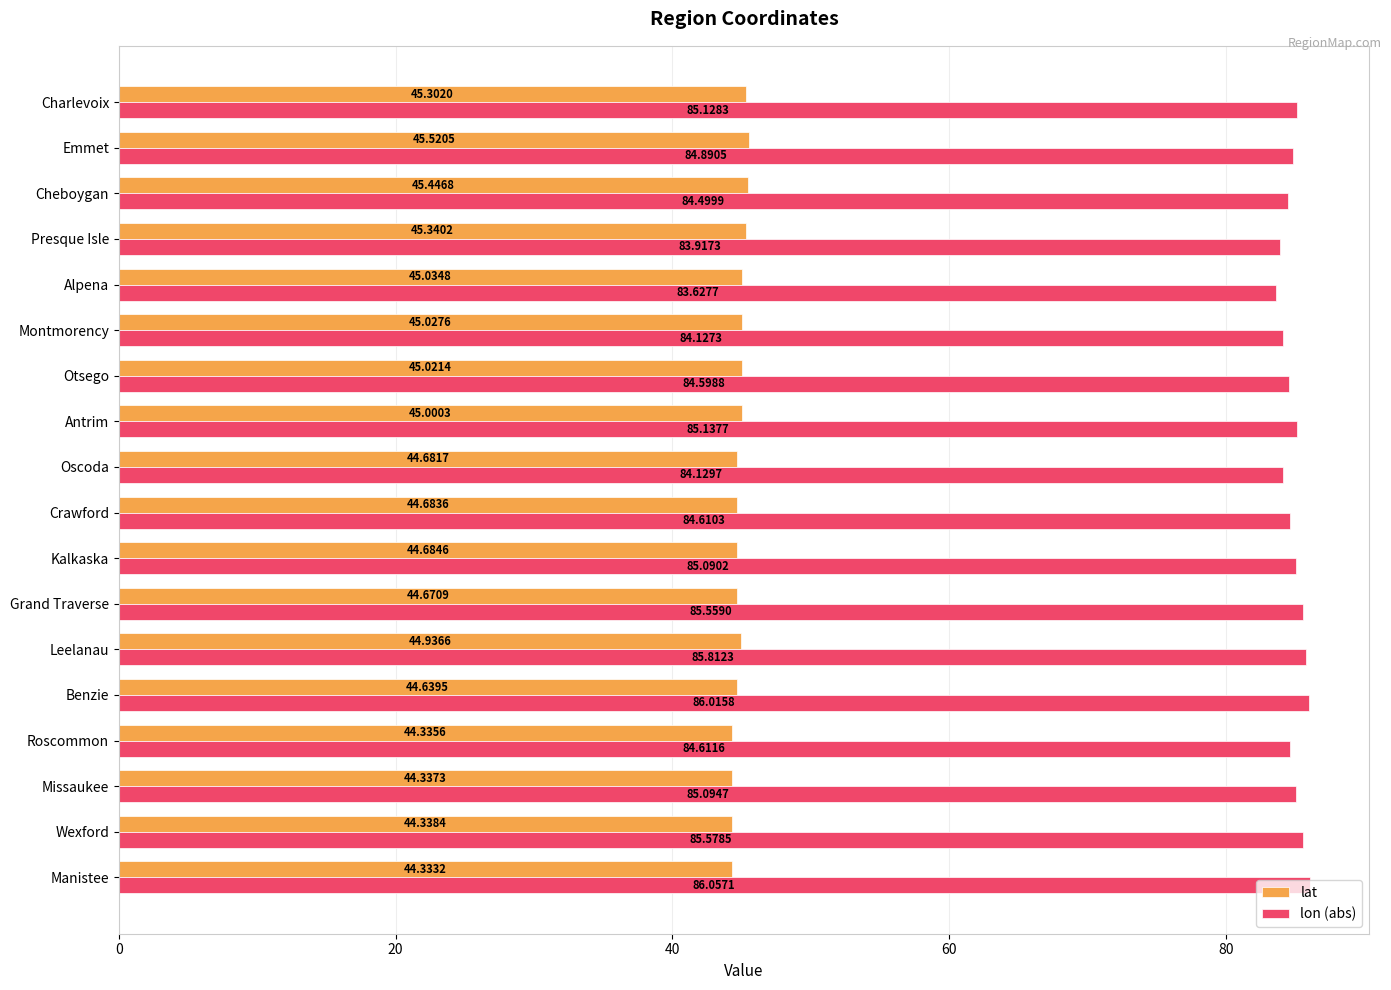

What is the difference between the highest and lowest values at Crawford?

39.9